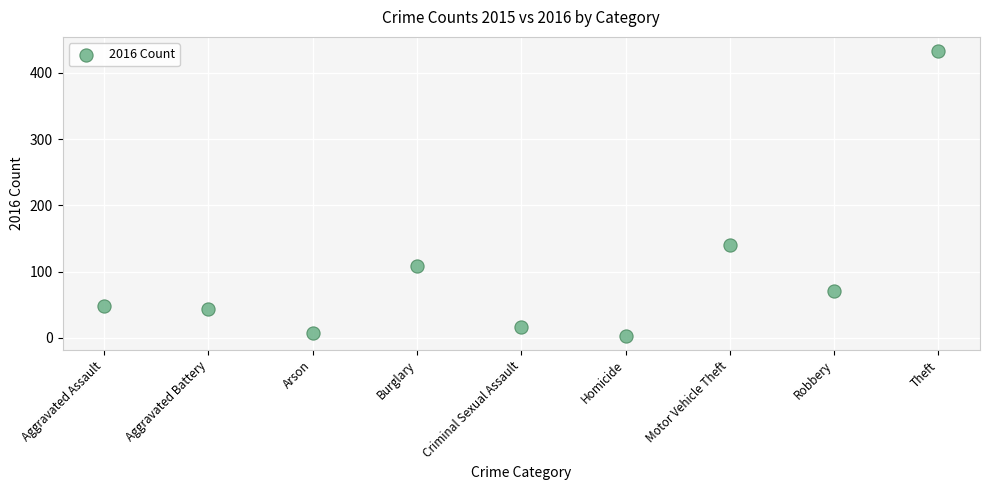

What is the range of Y values (max minus min)?

430